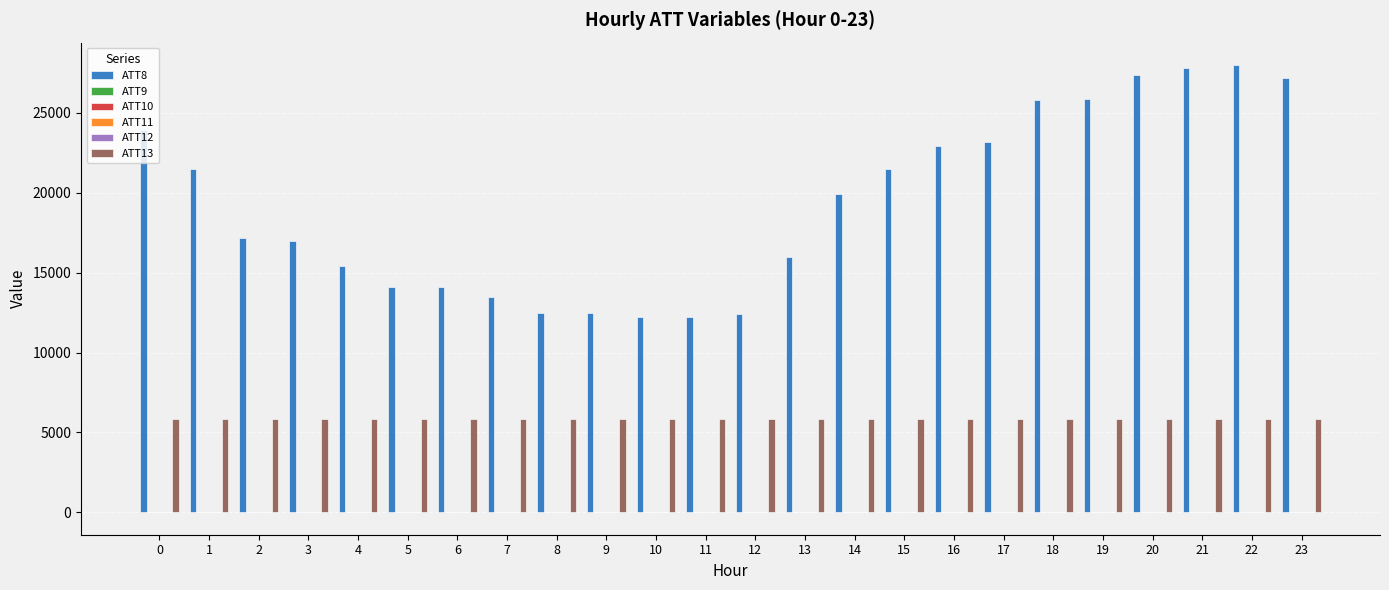

Which series has the largest total across all categories?

ATT8